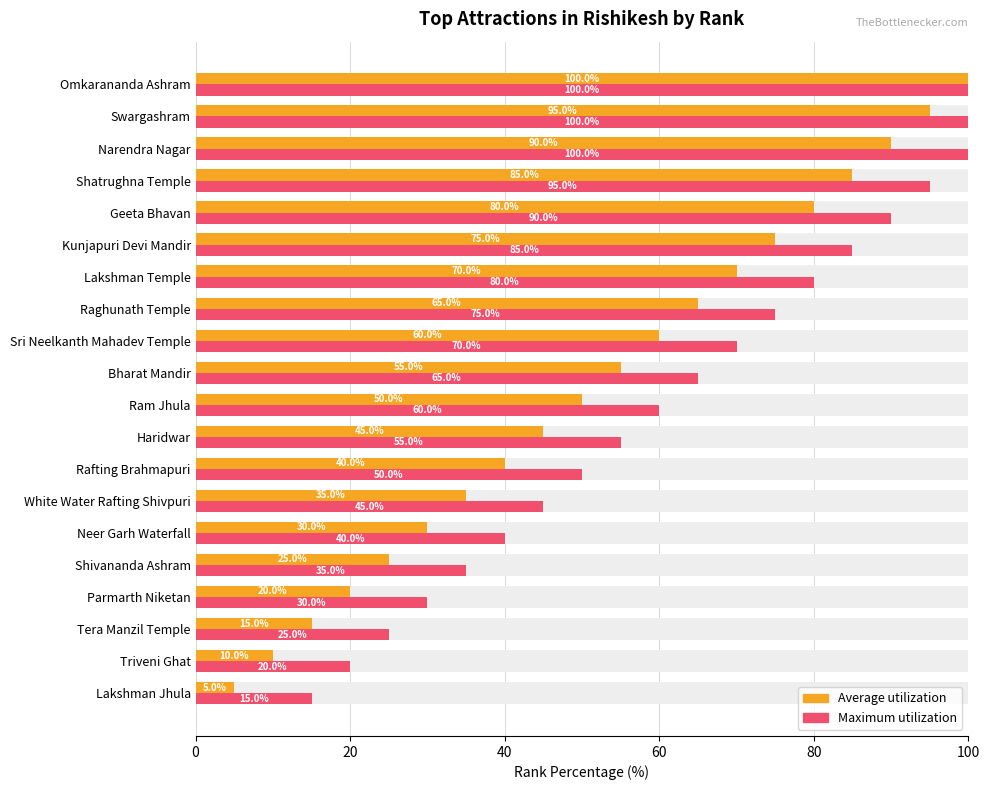

The Average utilization series shows 19.9 at Ram Jhula. True or false?

False